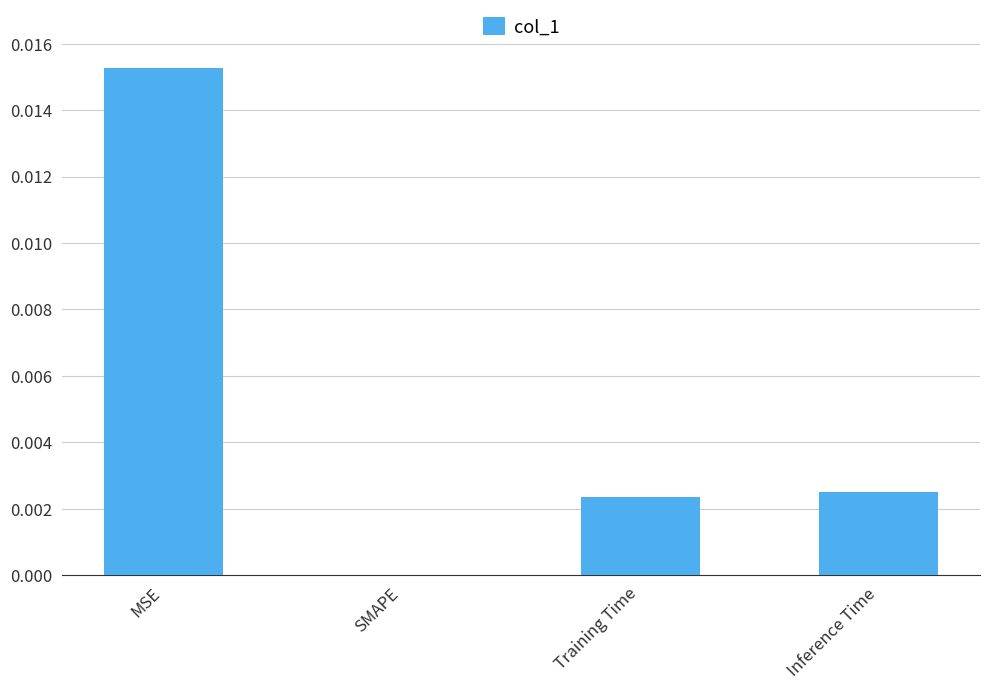

Where is the data nearest to the value 0?

SMAPE